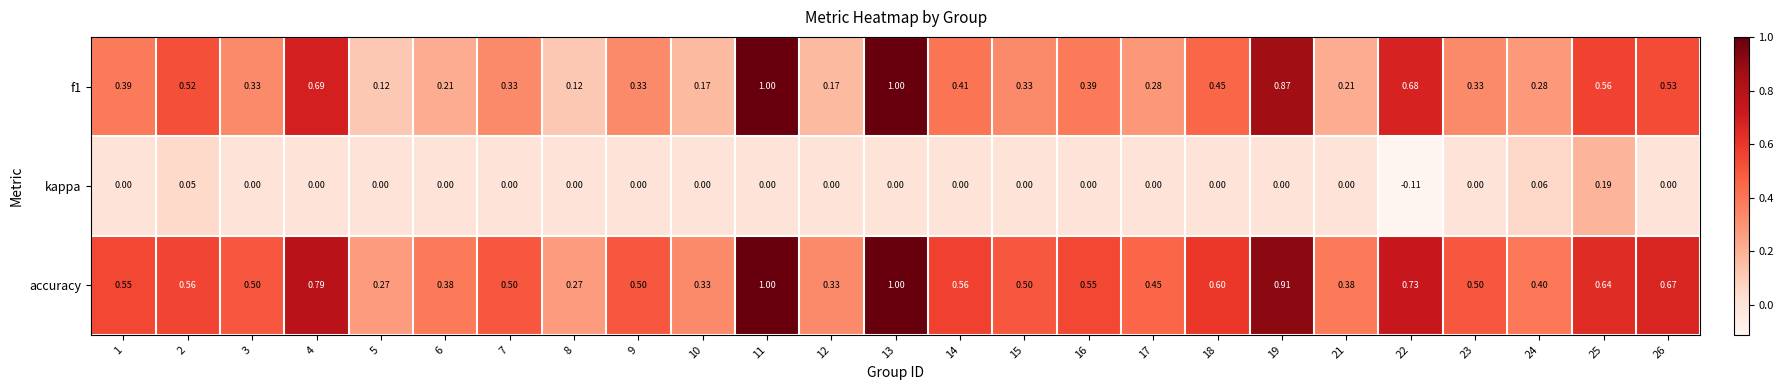

What is the difference between the highest and lowest values at 15?

0.5